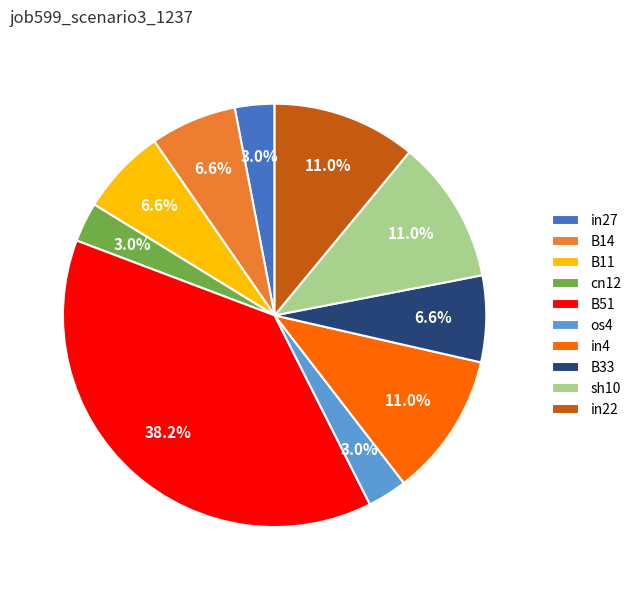

Count the number of slices in the pie.

10